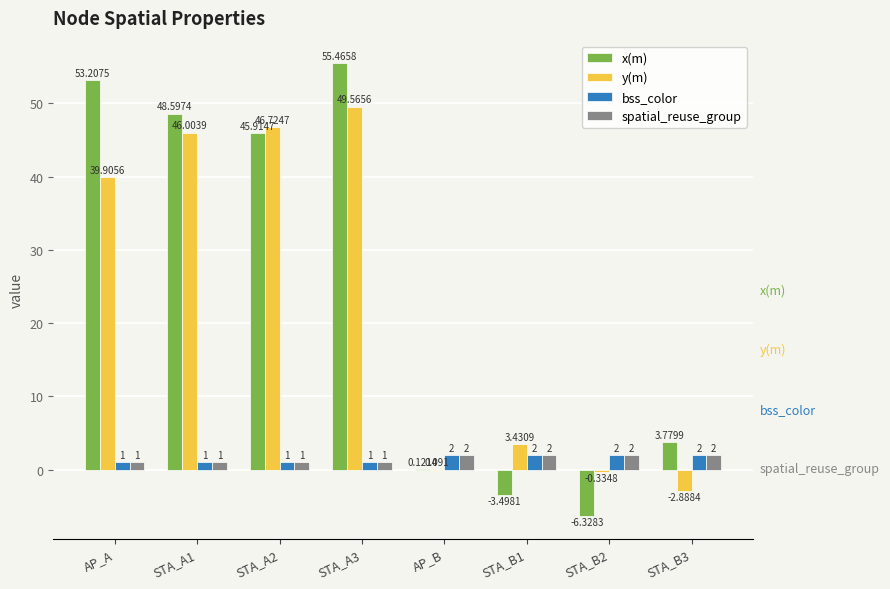

Between AP_A and STA_B1, which series saw the biggest shift?

x(m)